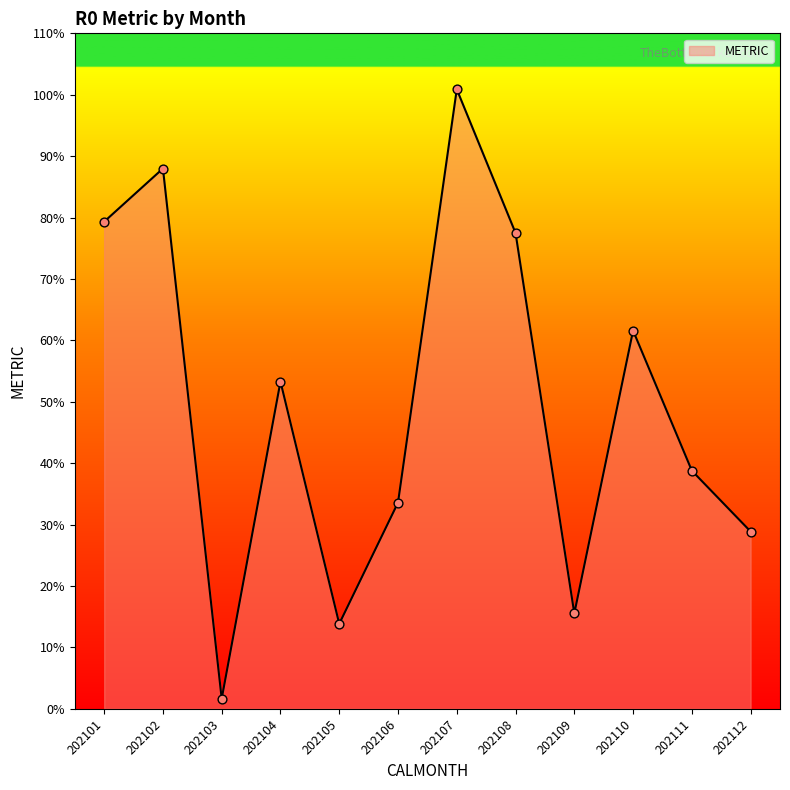

Which has a higher value, 202112 or 202107?

202107